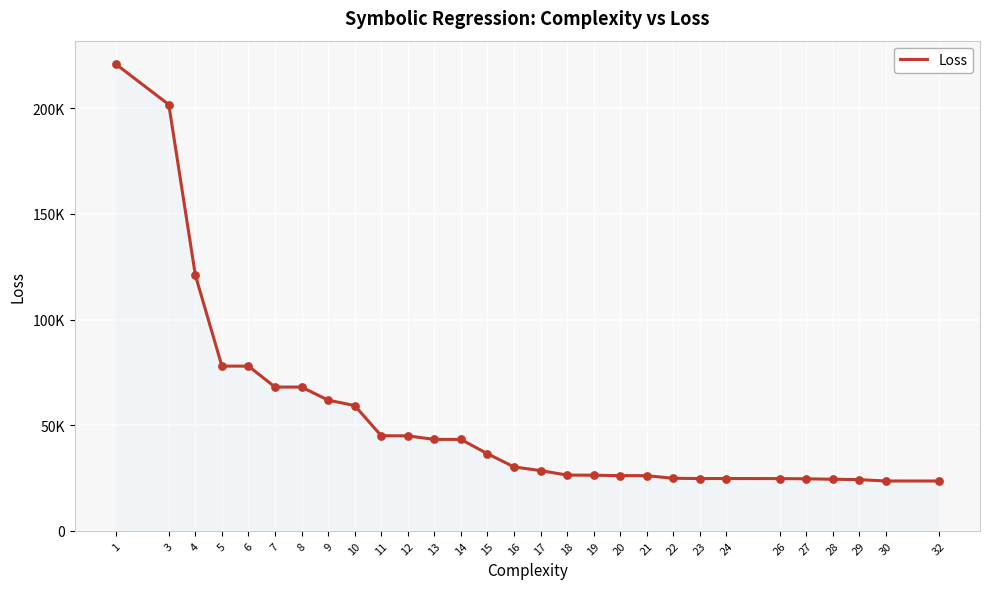

Is this an area chart (filled region under the line)?

Yes